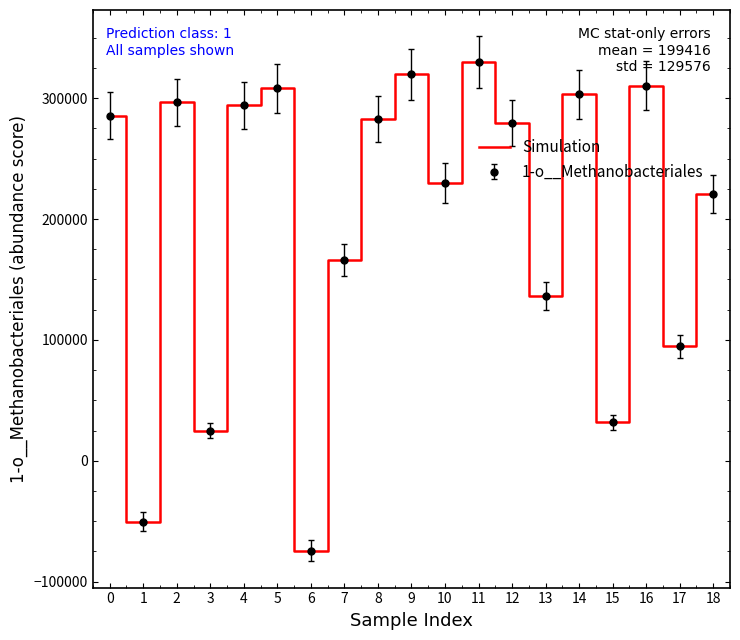

How many lines are shown in the chart?

1